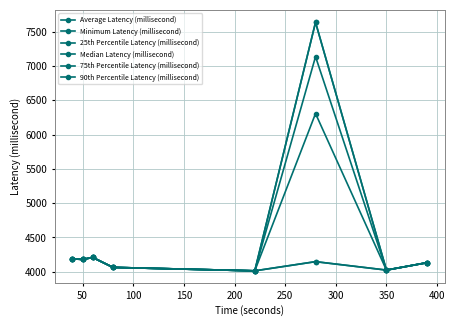

Is this an area chart (filled region under the line)?

No